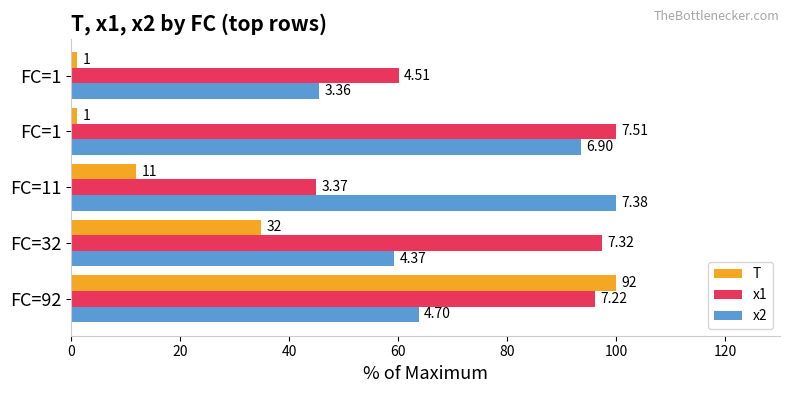

What is the difference between the maximum and minimum values in the T series?

98.9